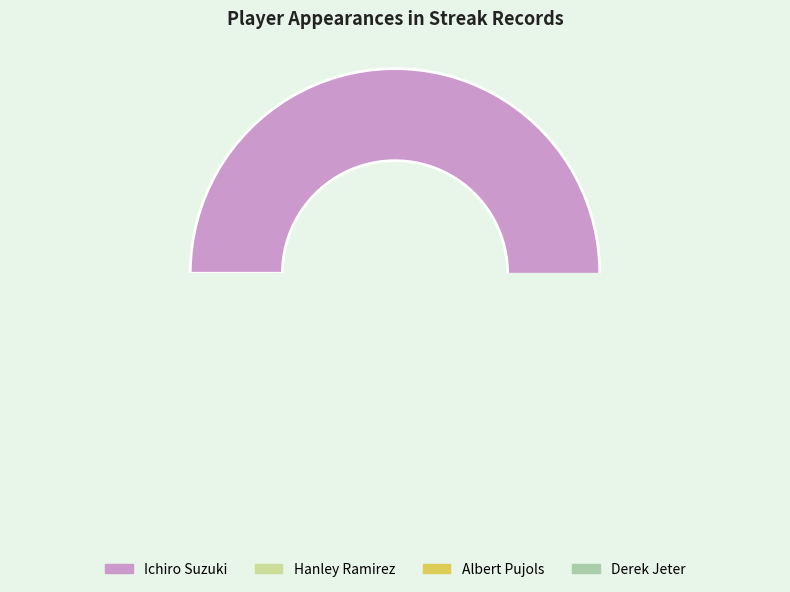

Which slice is the smallest?

Derek Jeter